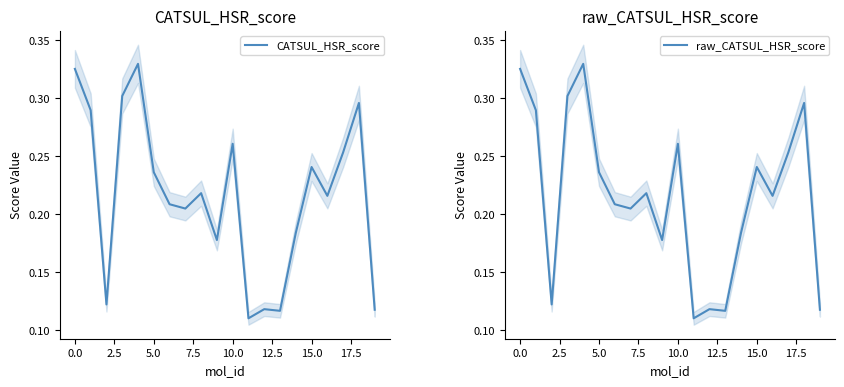

The value of CATSUL_HSR_score at 0.0 is 0.1. True or false?

False